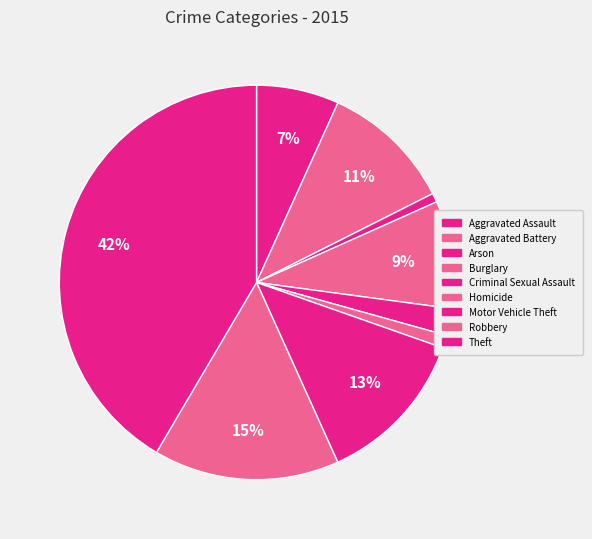

Which category has the biggest portion of the pie?

Theft